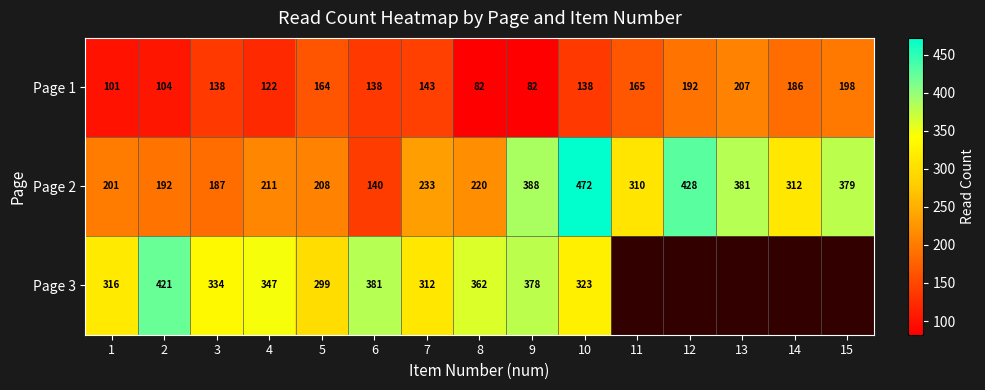

How many data points in Page 1 are less than 138?

5